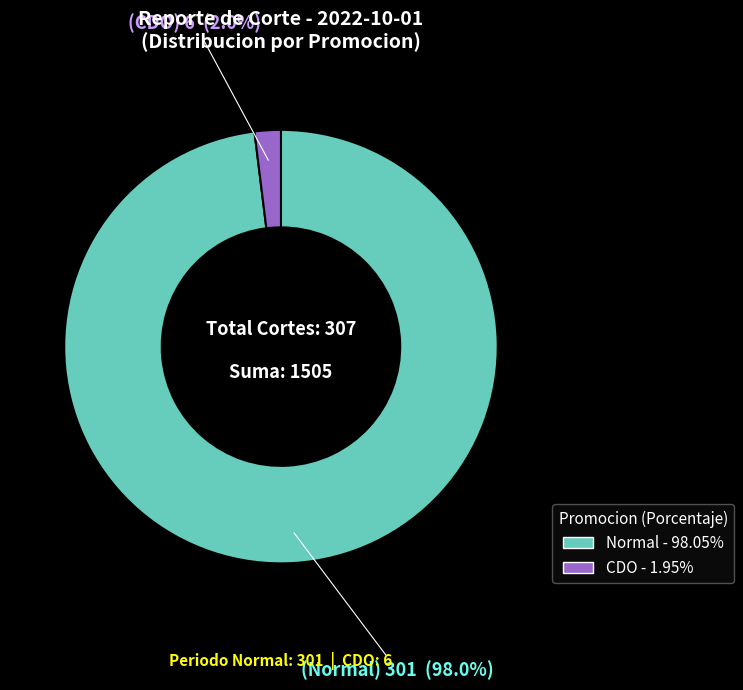

Which category accounts for the majority?

Normal